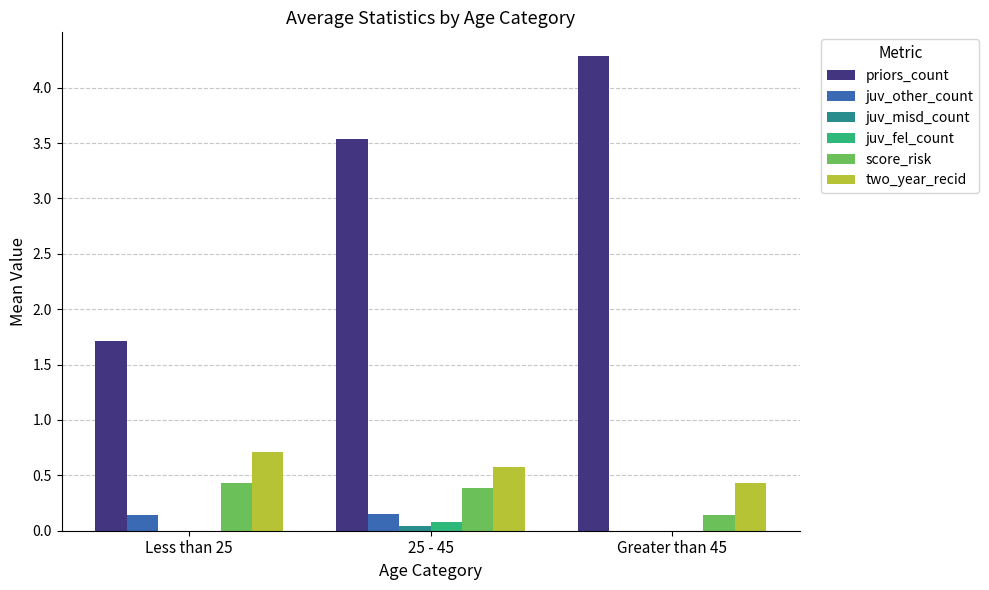

Is the value of juv_fel_count at Greater than 45 greater than the value of score_risk at 25 - 45?

No